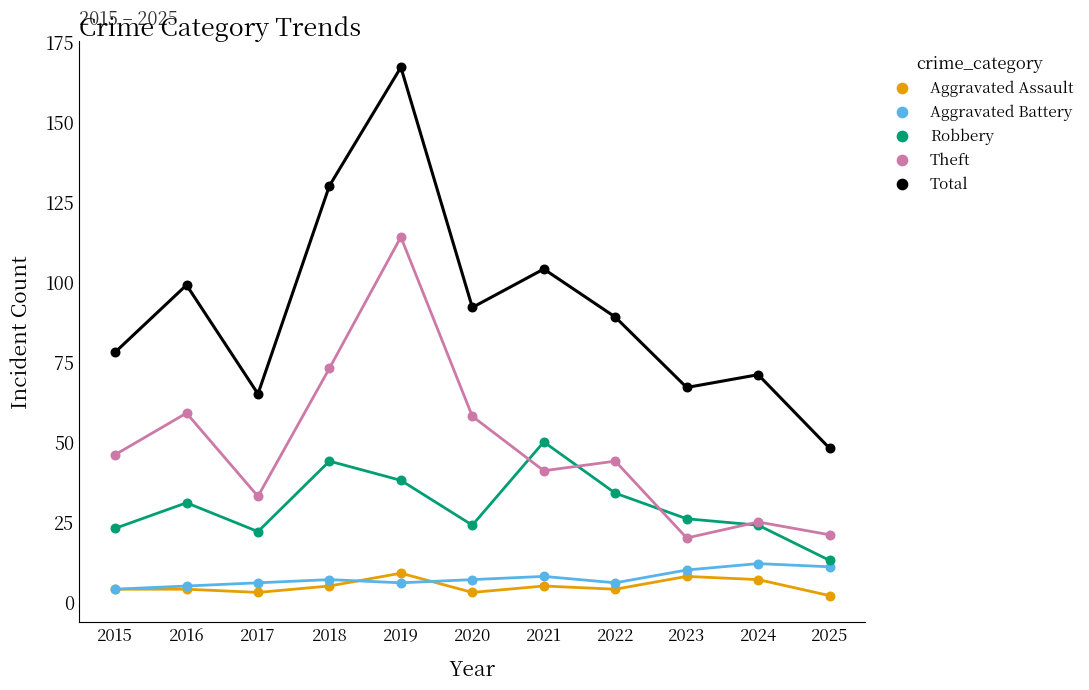

In the Total series, what Y value is closest to 107?

104